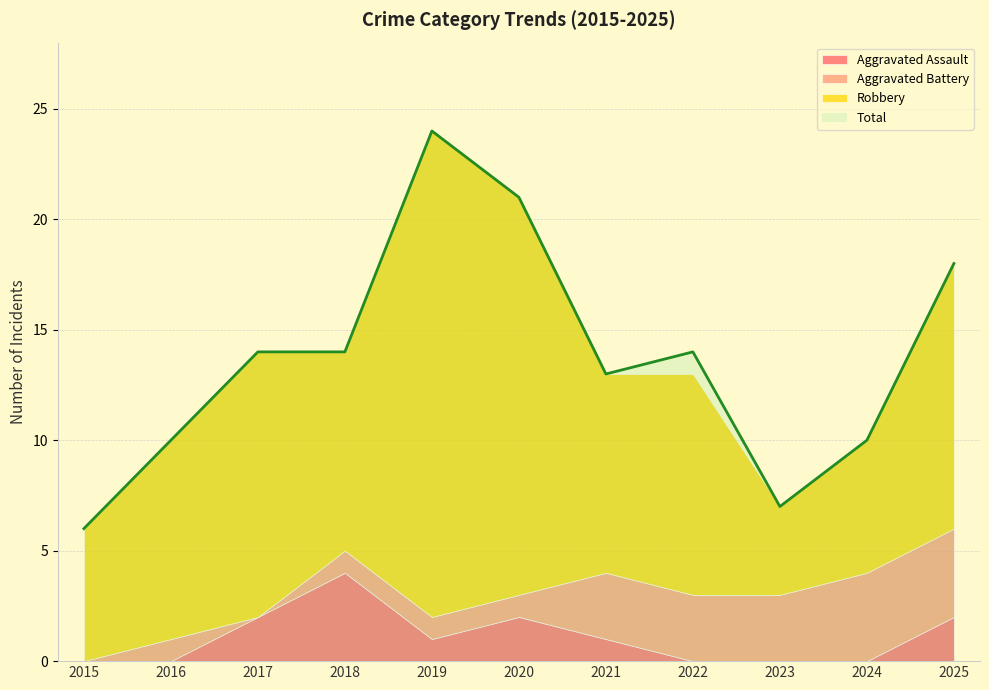

True or false: Aggravated Assault has more than 2 points higher than both neighbors.

False